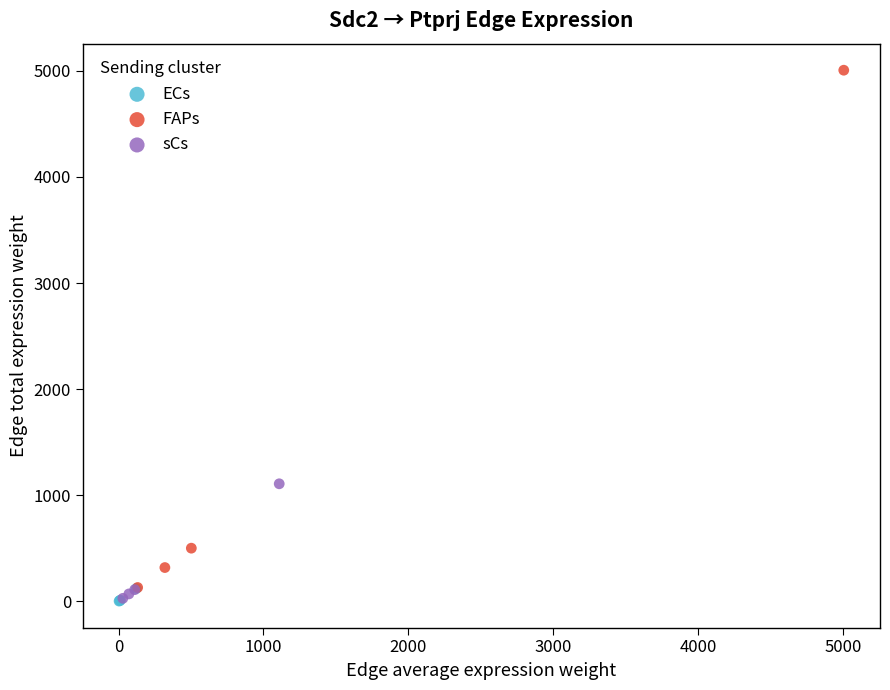

Which series has the largest Y range (max minus min)?

FAPs